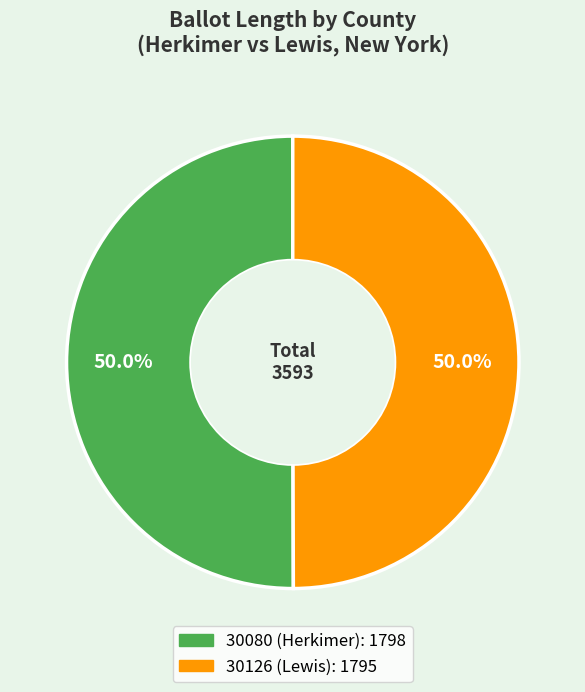

Approximately how many times larger is the value at 30080 (Herkimer) compared to 30126 (Lewis)?

1.0